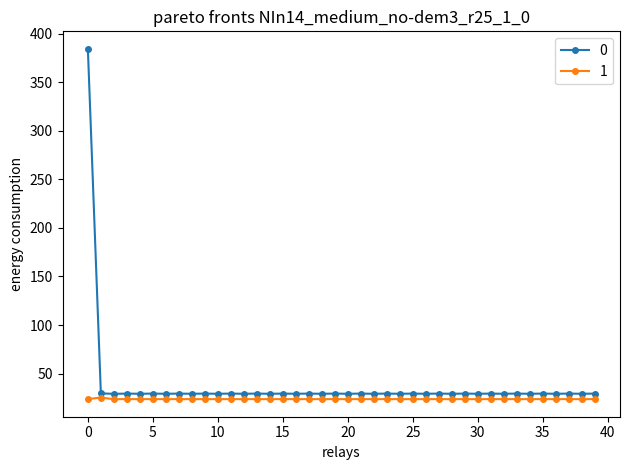

What is the maximum value shown in the chart?

384.3